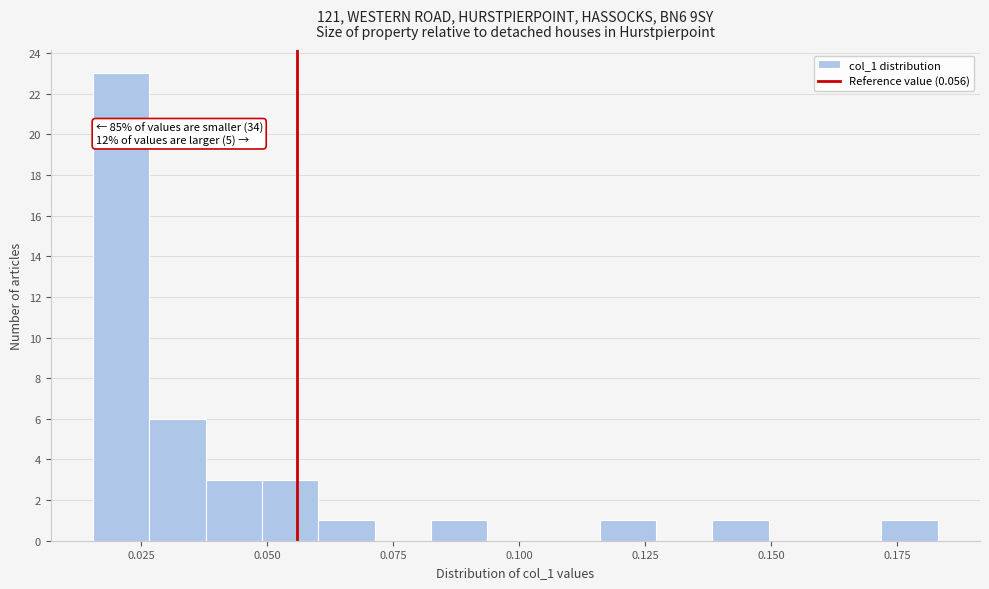

Around what value on the x-axis is the tallest bar? Give the approximate position of its centre, as read against the axis.

0.020